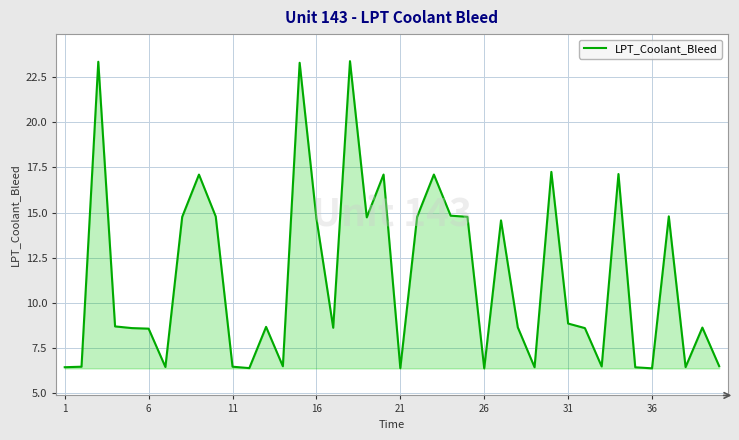

What is the greatest value displayed?

23.4